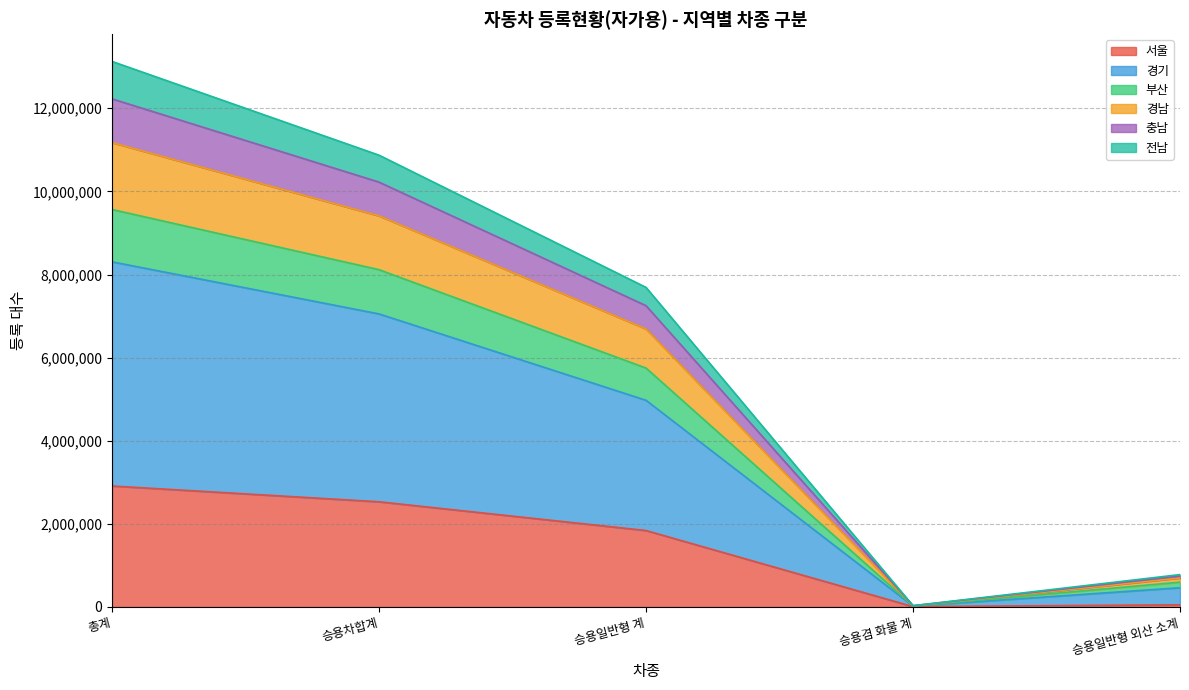

What is the label of the 4th point from the left?

승용겸 화물 계